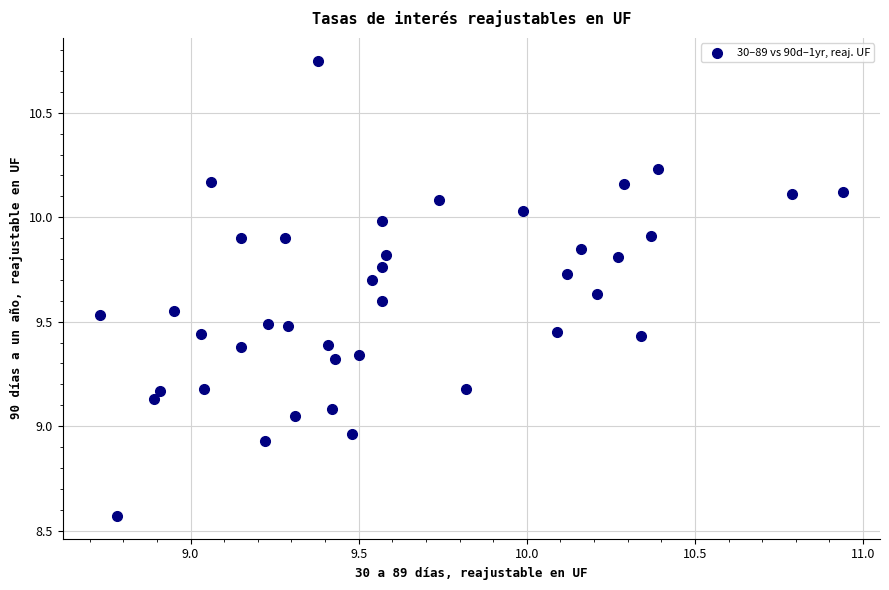

What is the range of Y values (max minus min)?

2.2